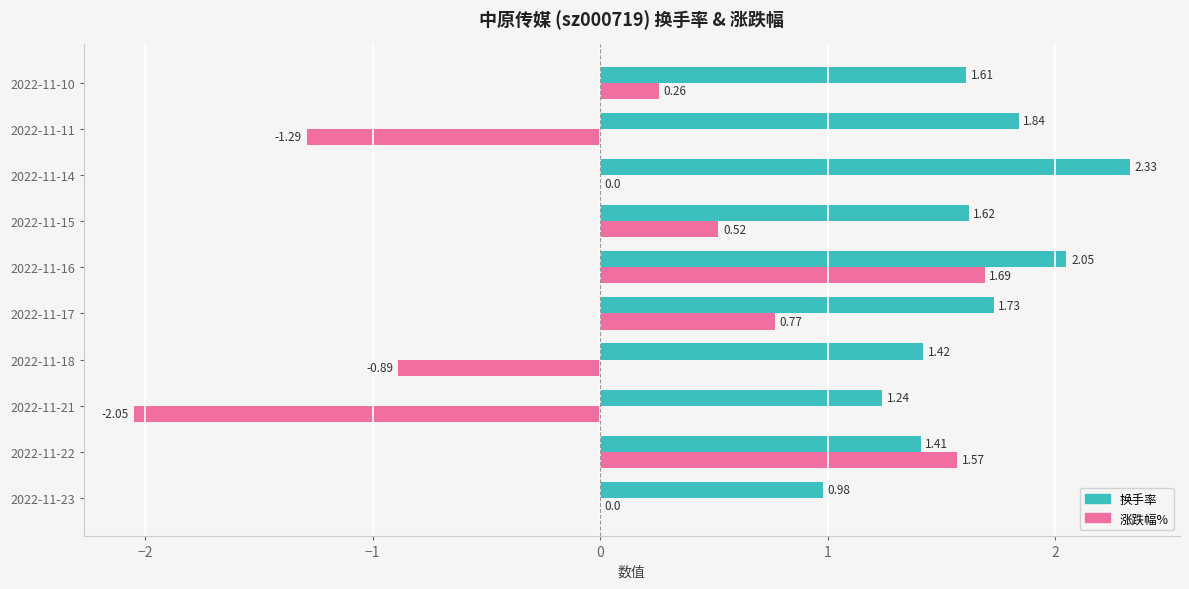

Is the value of 换手率 at 2022-11-14 greater than the value of 涨跌幅% at 2022-11-17?

Yes